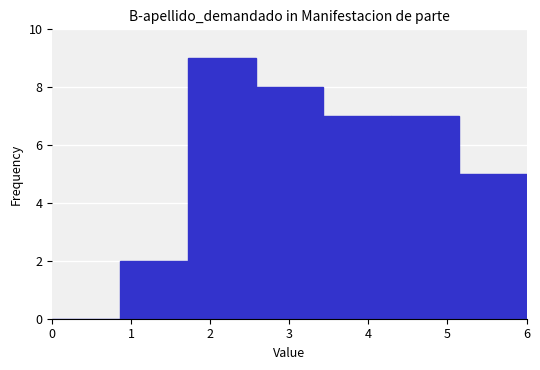

What is the height of the bar covering 3.4 to 4.3 on the x-axis? Neither the bar edges nor the heights are printed on the chart, so give them approximately, as read against the axes.

7